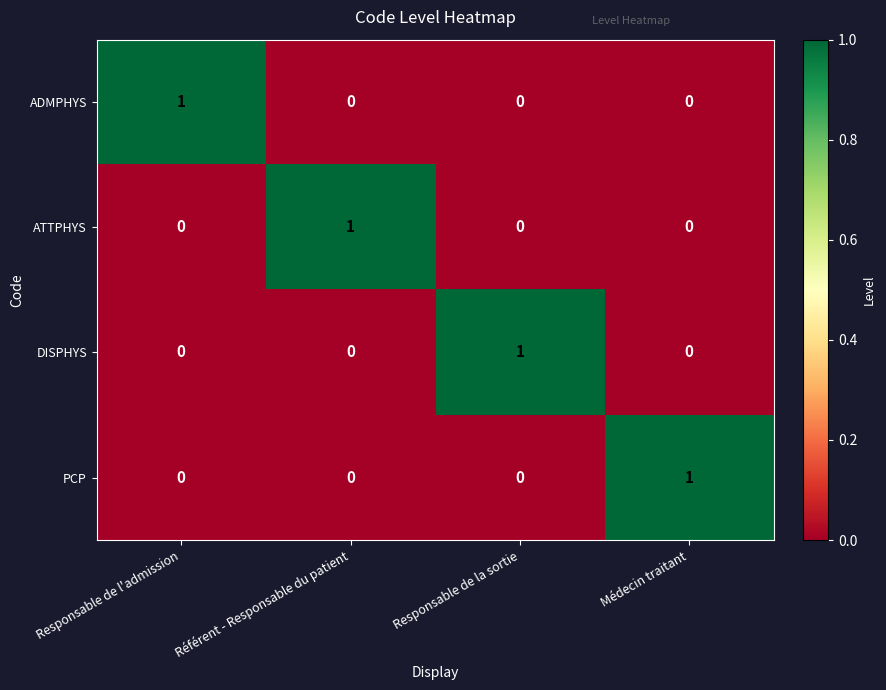

At which label does ADMPHYS reach its peak?

Responsable de l'admission